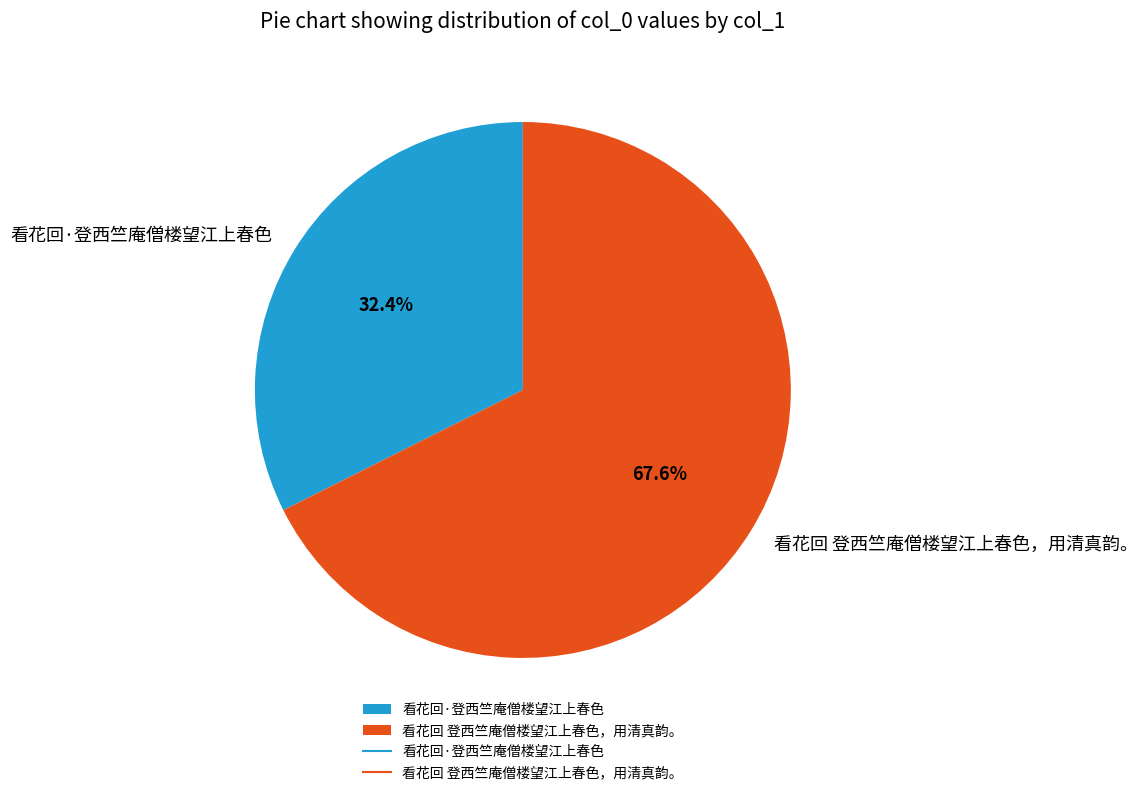

Which category has the smallest portion of the pie?

看花回·登西竺庵僧楼望江上春色